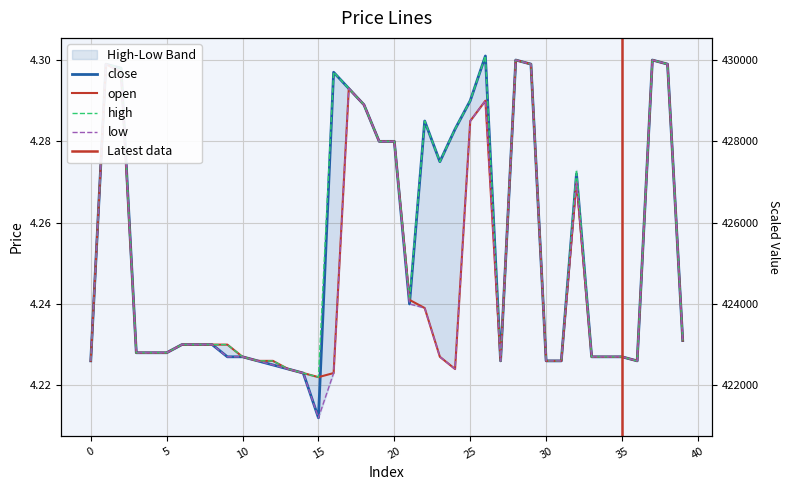

Rank the categories by close value from lowest to highest.

15, 14, 13, 12, 0, 11, 27, 30, 31, 36, 9, 10, 33, 34, 35, 3, 4, 5, 6, 7, 8, 39, 21, 32, 23, 19, 20, 24, 22, 18, 25, 17, 16, 2, 1, 29, 38, 28, 37, 26